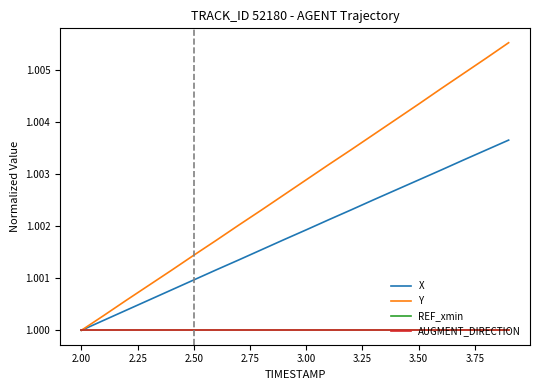

True or false: REF_xmin and X intersect in this chart.

False